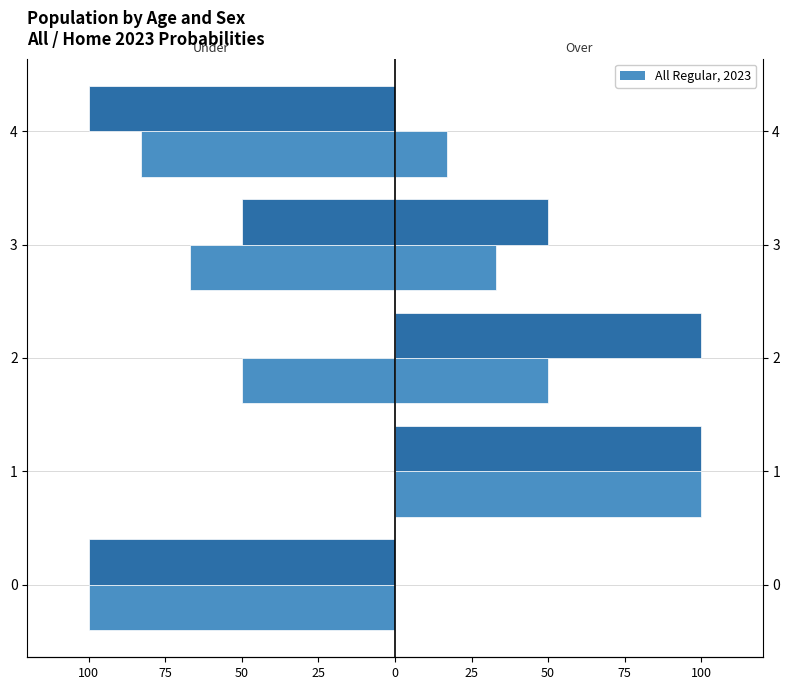

How many categories are shown in the chart?

5